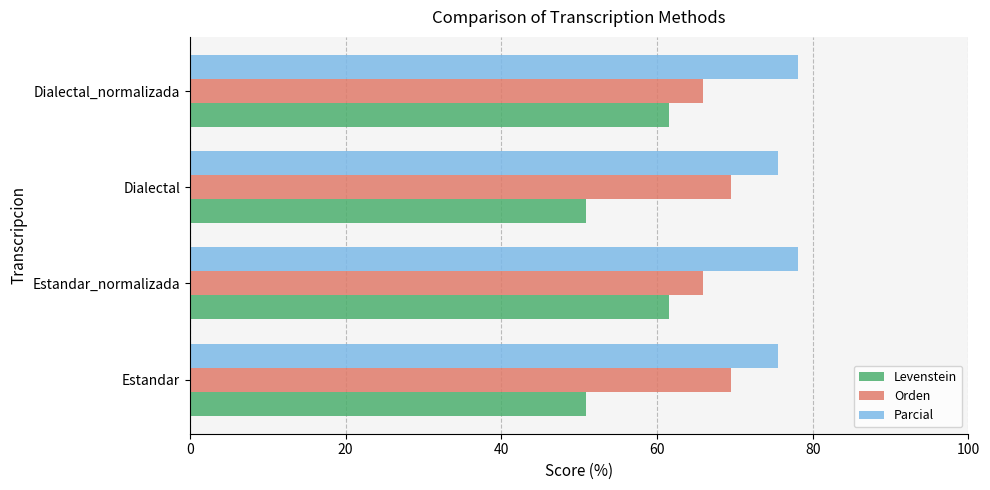

At how many categories does at least one series exceed 61?

4